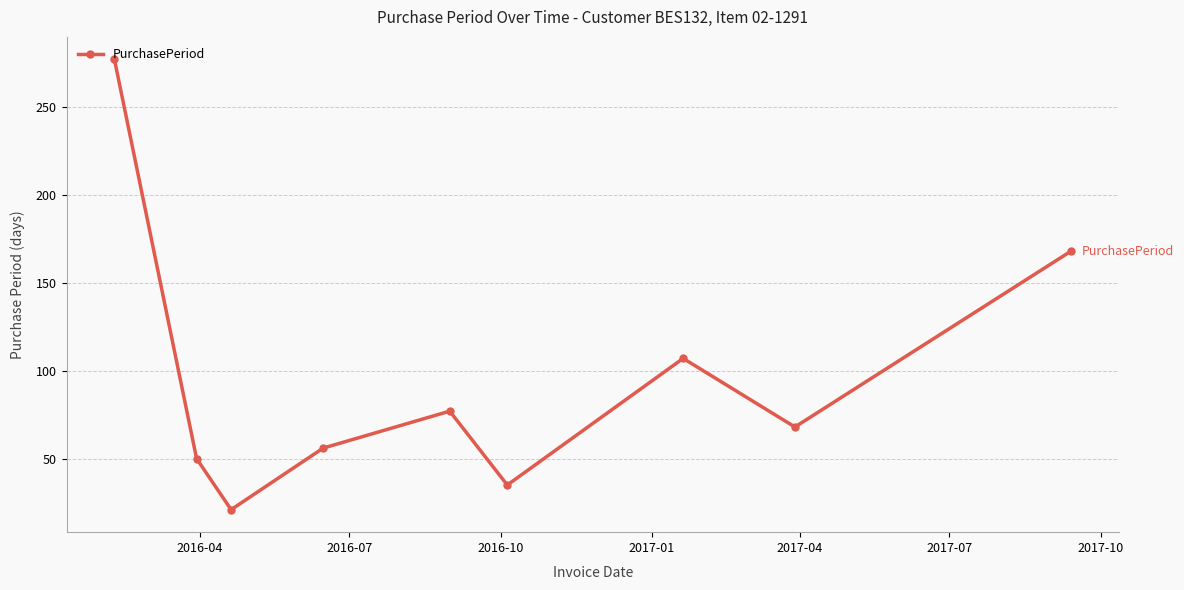

What is the sum of all values?

859